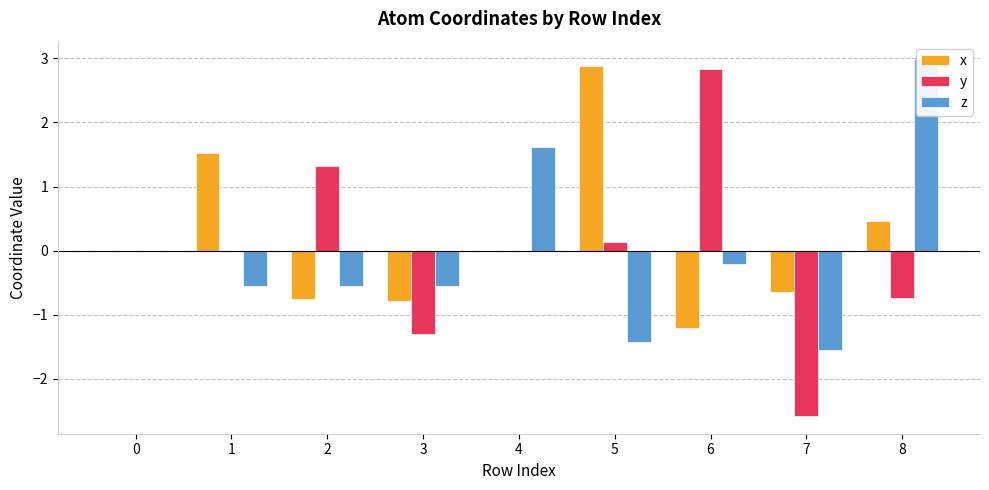

Which series has the largest range (max minus min)?

y